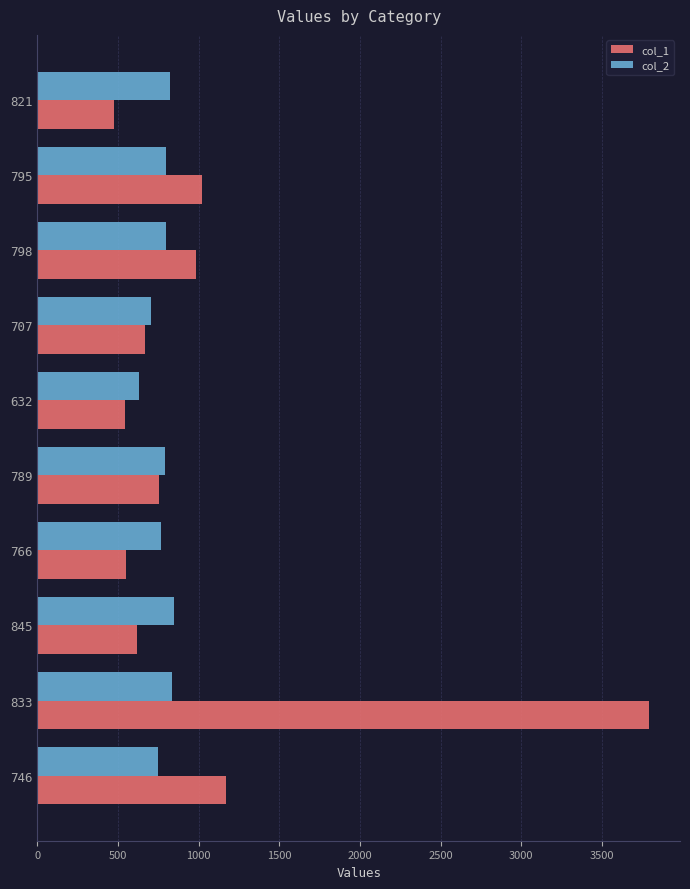

Which series has the largest total across all categories?

col_1